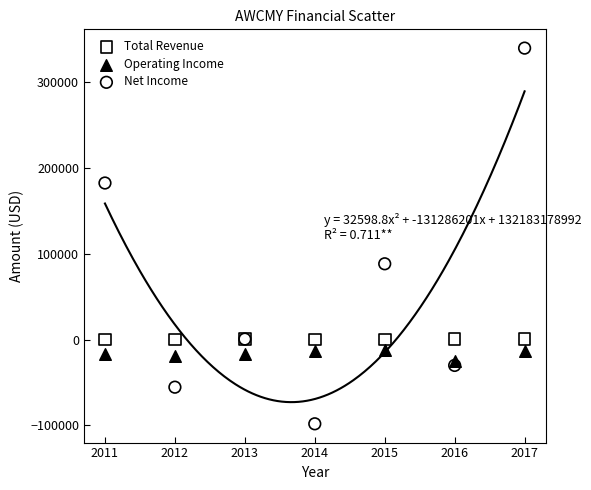

What are all the series names shown in the legend?

Total Revenue, Operating Income, Net Income